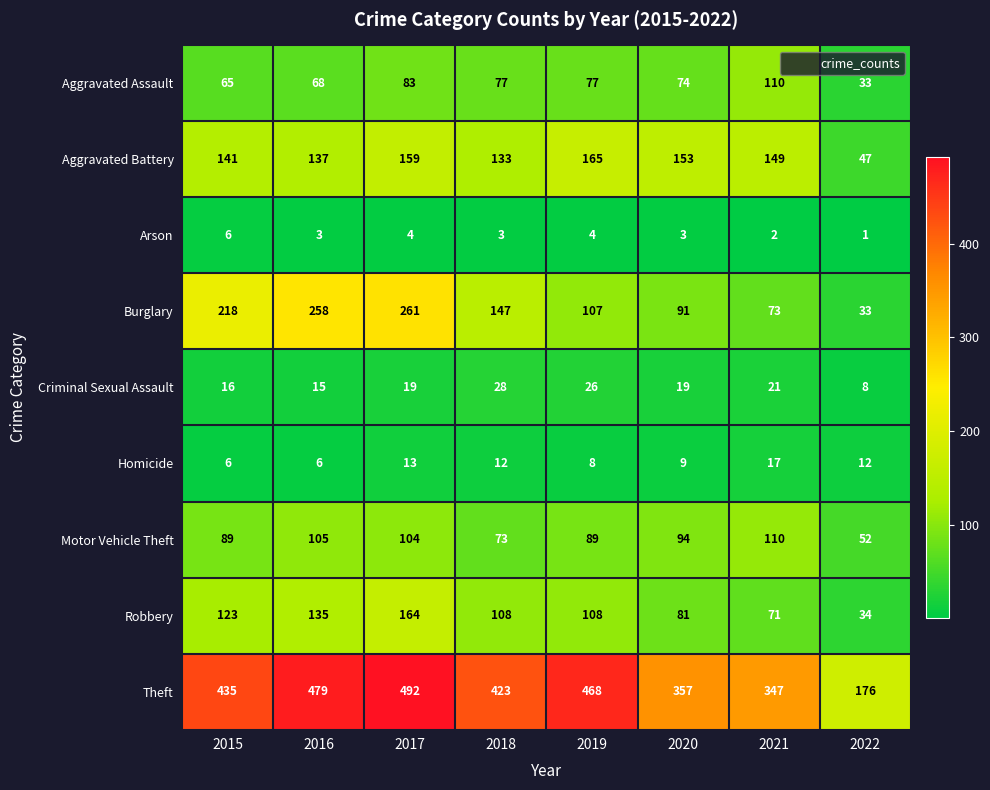

Is it true that Aggravated Assault equals 112 at 2019?

False